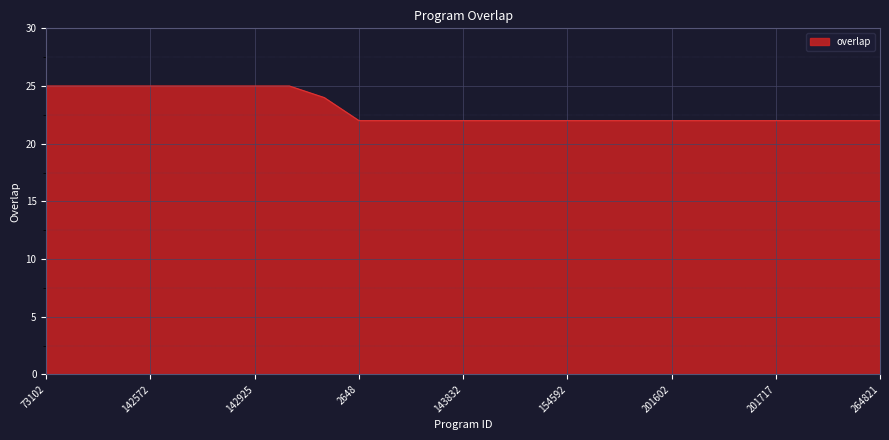

What is the smallest value displayed?

22